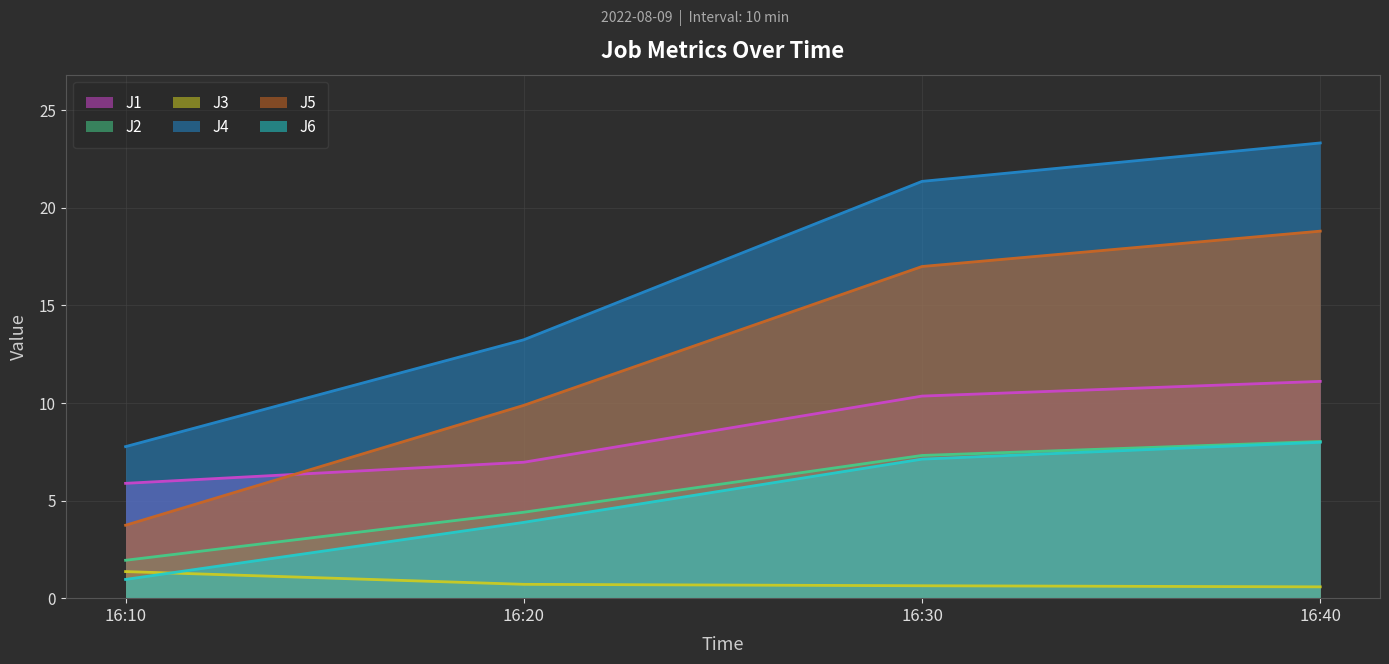

At which label does J5 first exceed 16?

16:30